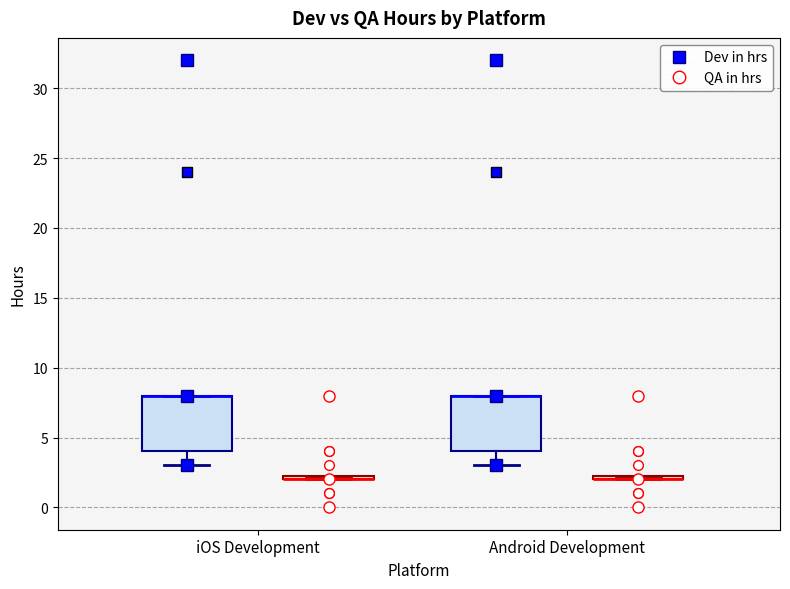

Where is the upper edge of the box for iOS Development (Dev in hrs) on the y-axis? The values are not printed on the chart, so give them approximately, as read against the axis.

8.0